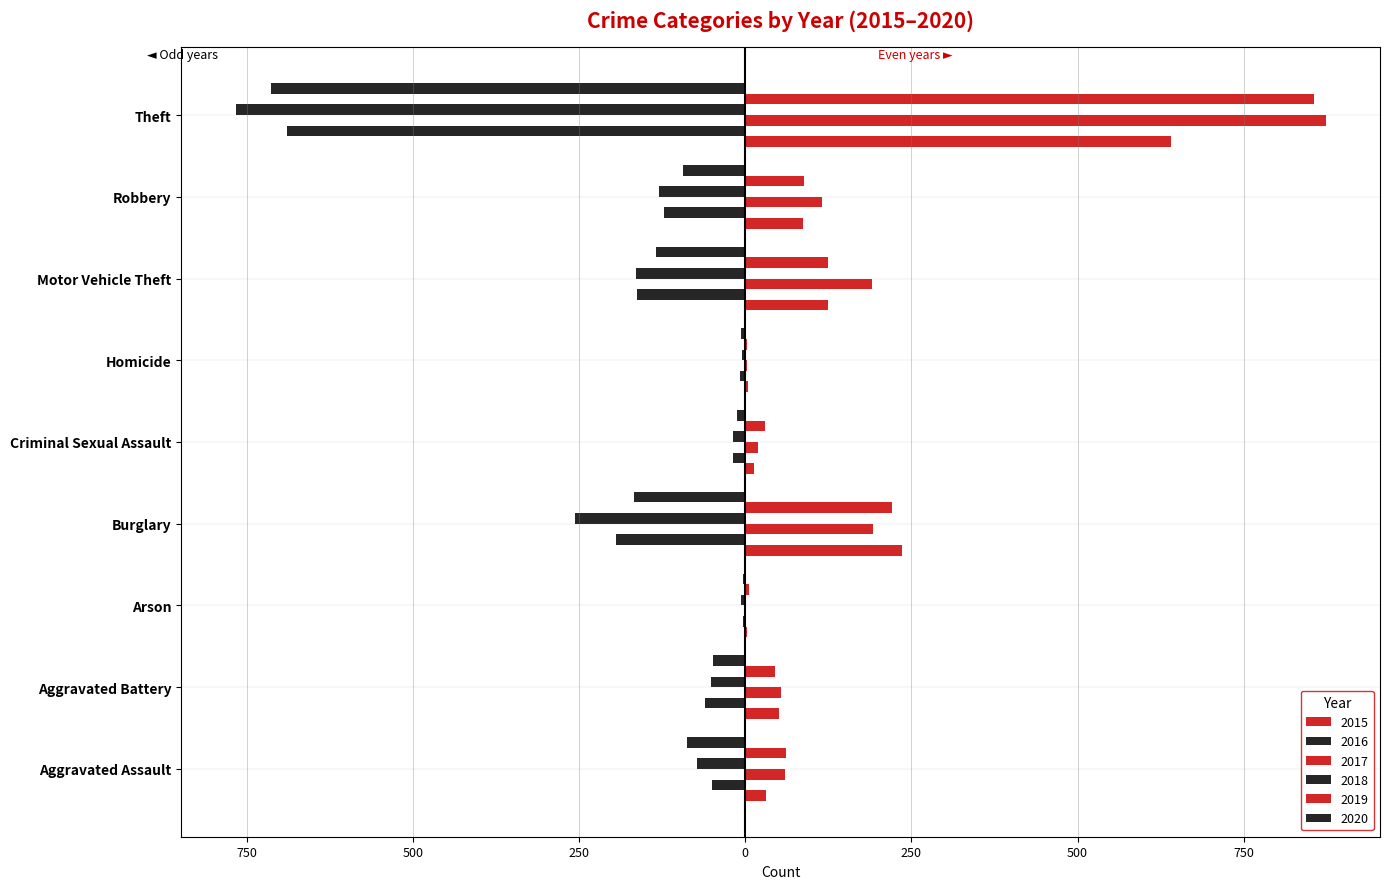

How many values in the 2019 series are below 61?

4